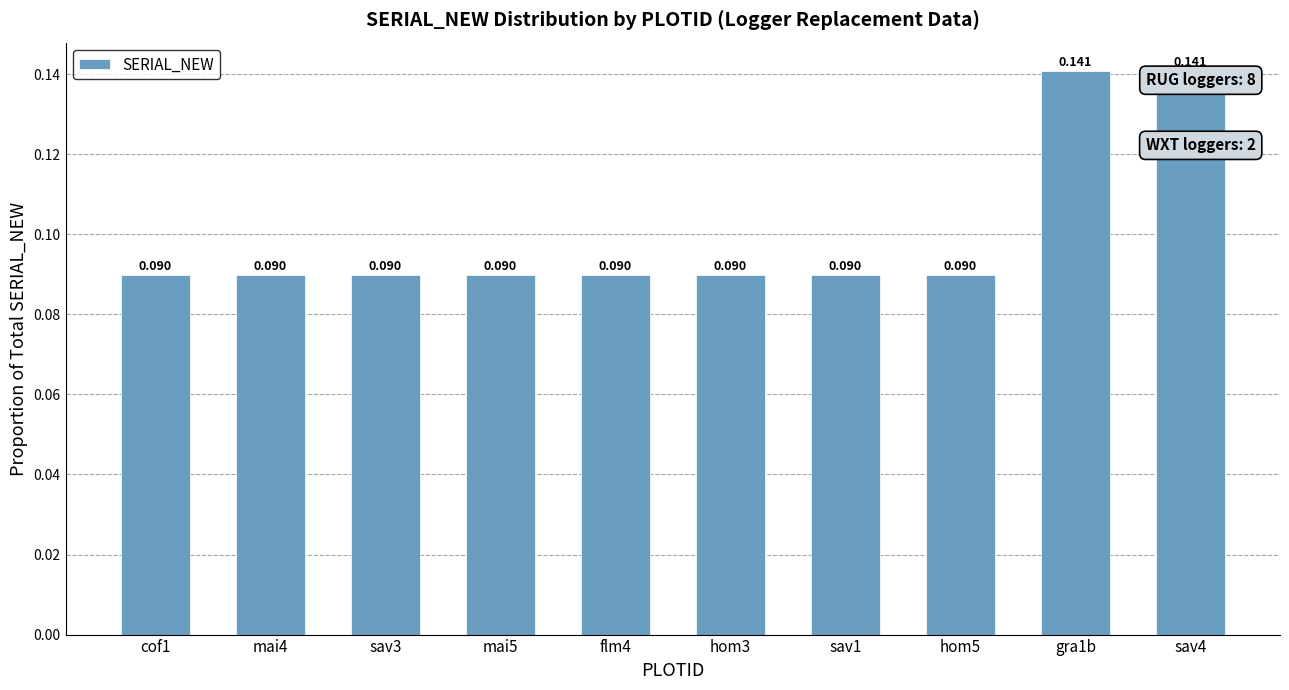

Reading left to right, extract all data points from this chart.

0.1	0.1	0.1	0.1	0.1	0.1	0.1	0.1	0.1	0.1